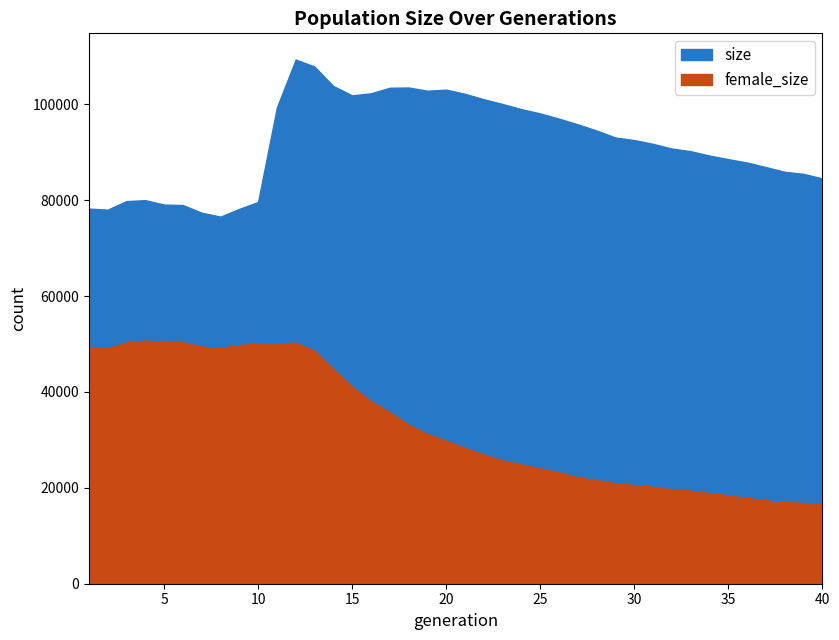

At which label does size first exceed 92530?

11